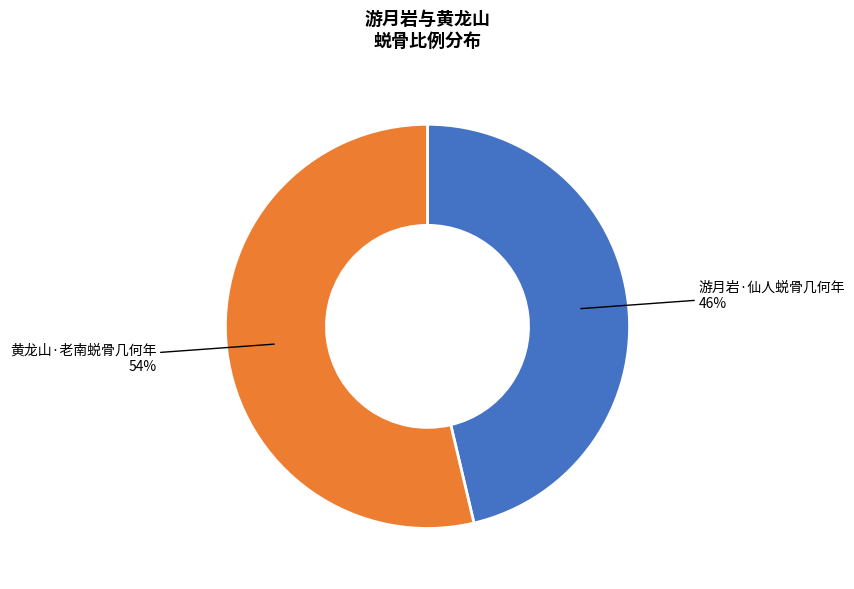

Is there any slice that represents more than half of the pie?

Yes